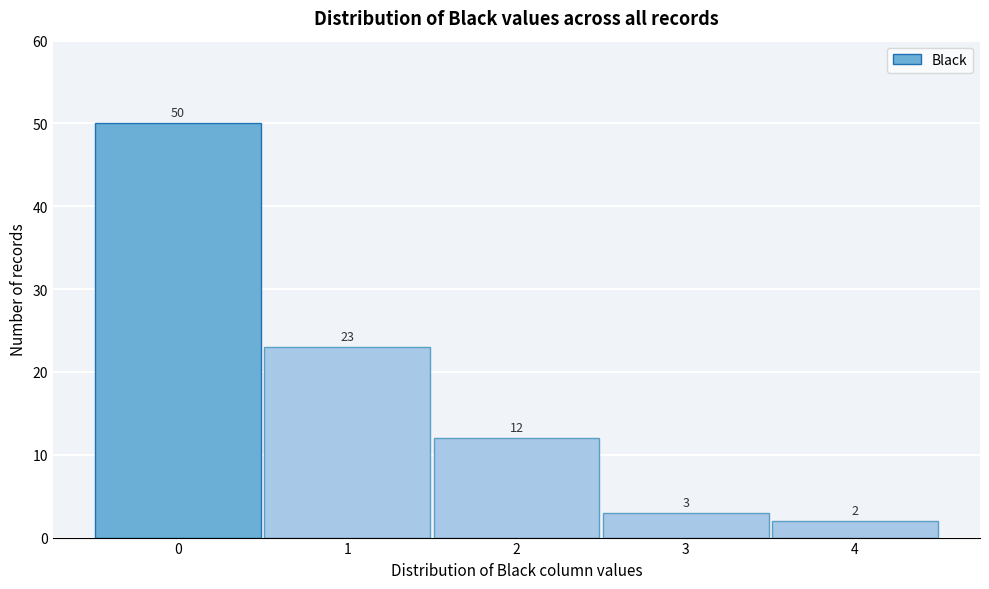

Reading left to right, list every bar in this chart as the range it spans on the x-axis followed by its height.

-0.5 to 0.5: 50
0.5 to 1.5: 23
1.5 to 2.5: 12
2.5 to 3.5: 3
3.5 to 4.5: 2